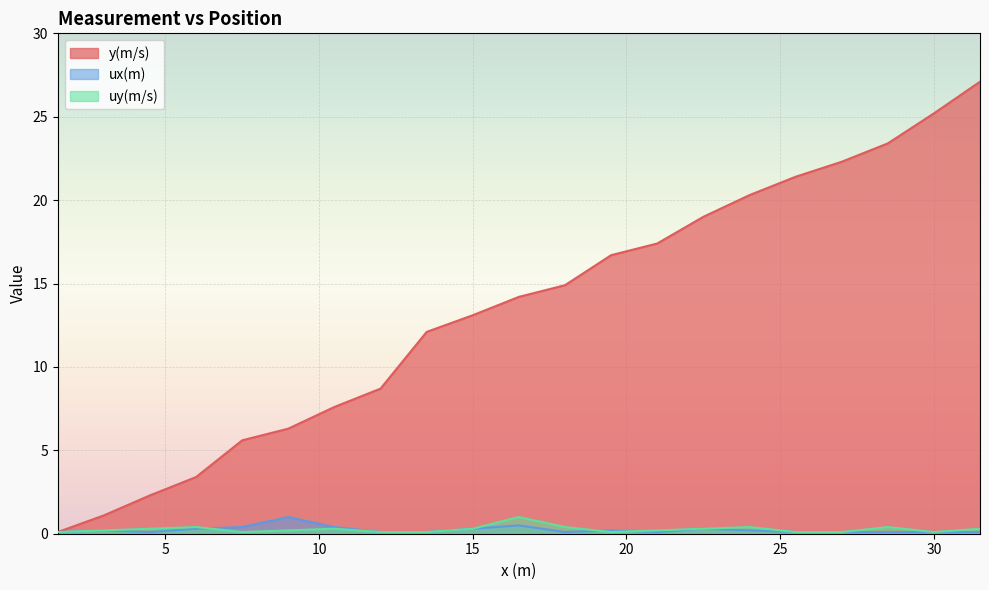

What is the average value of the uy(m/s) series?

0.3